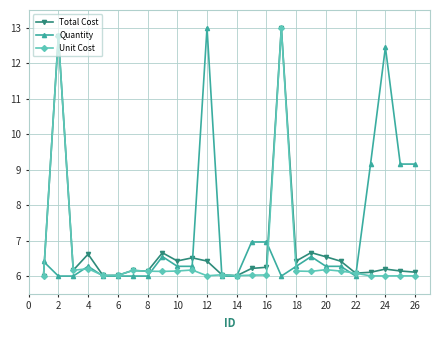

Is this an area chart (filled region under the line)?

No